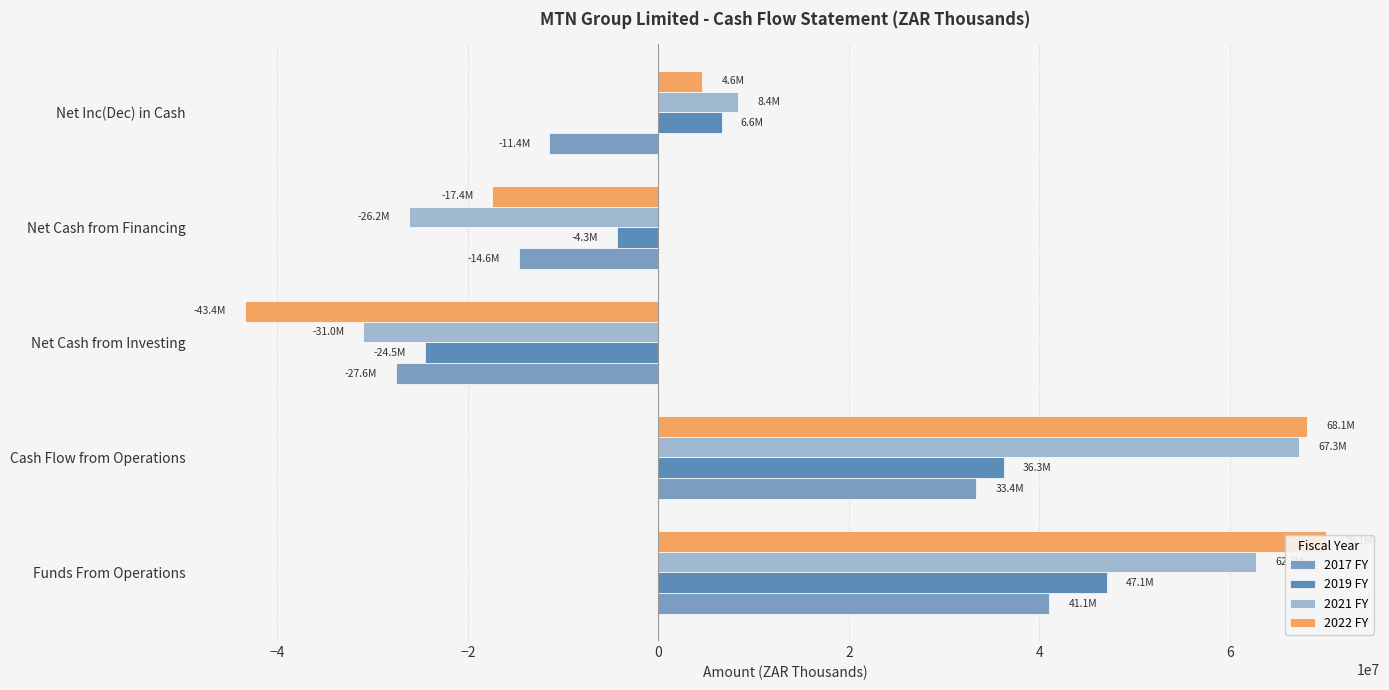

How many values in 2019 FY are above zero?

3